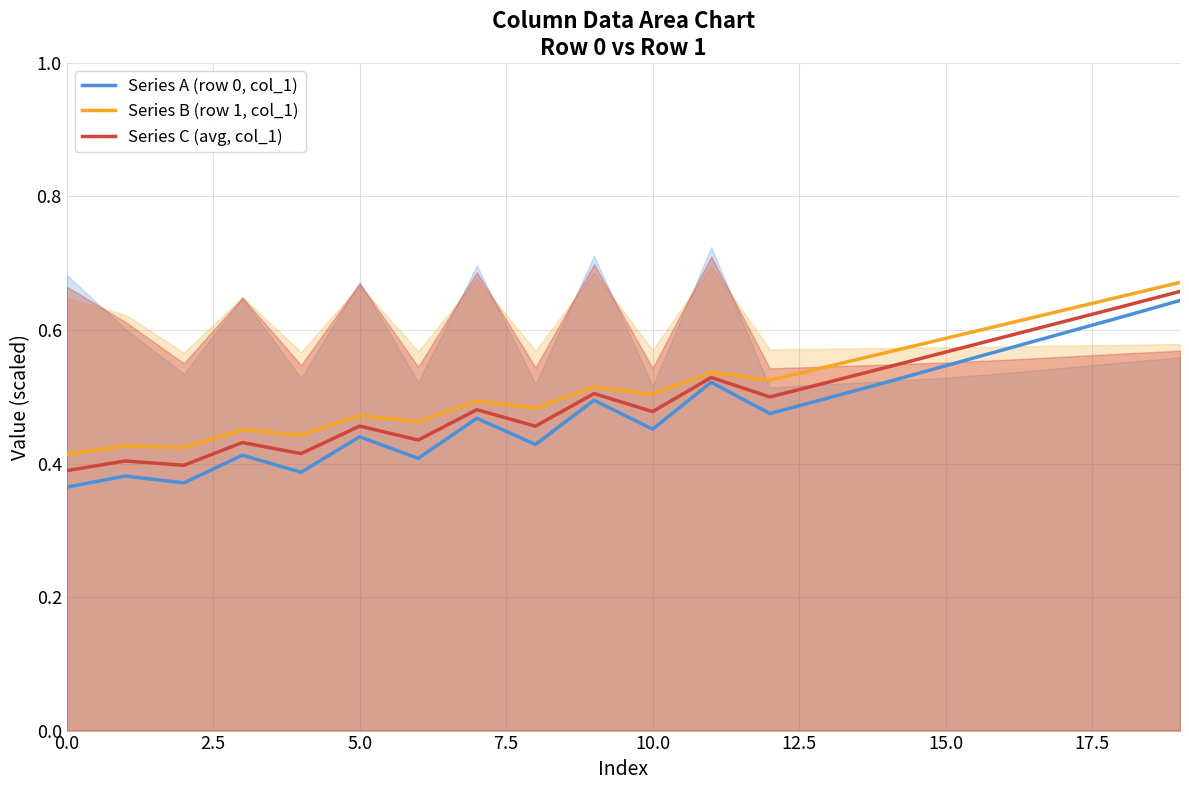

How many interior local peaks does the Series C (avg, col_1) series have?

6